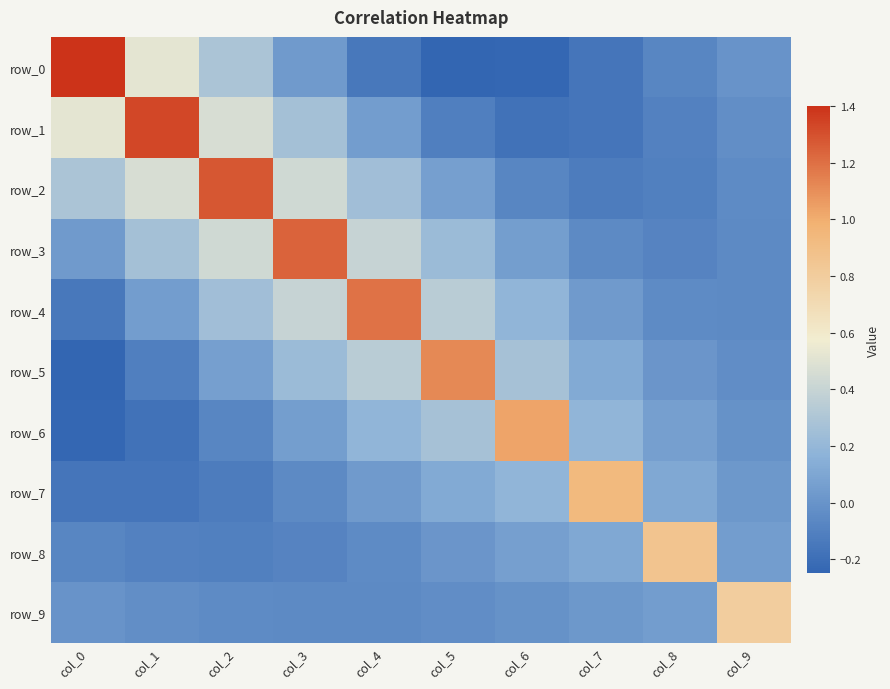

What is the total value across all series at col_4?

2.2